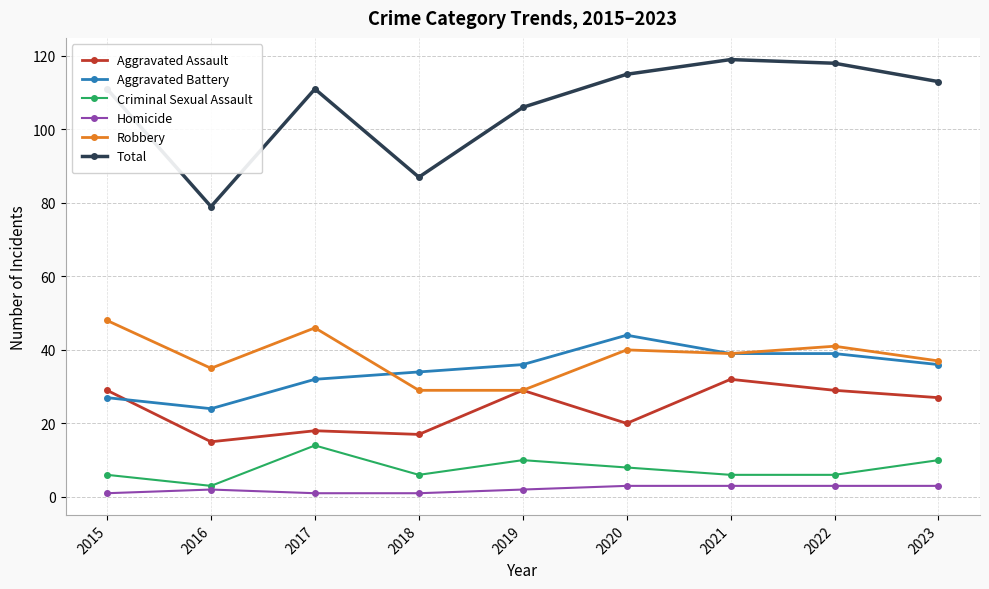

Which series has the largest total across all categories?

Total